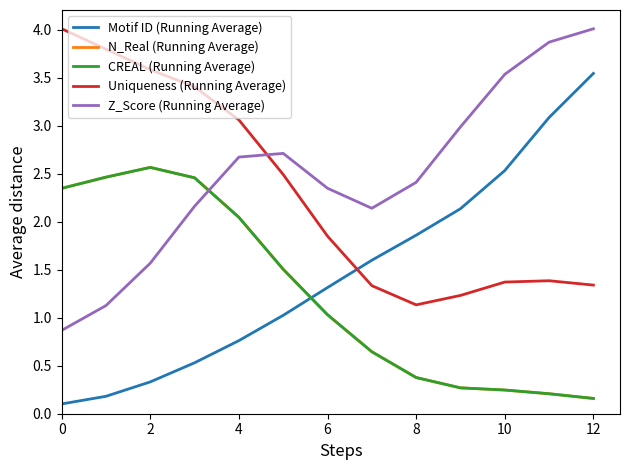

Which series has the largest range (max minus min)?

Motif ID (Running Average)